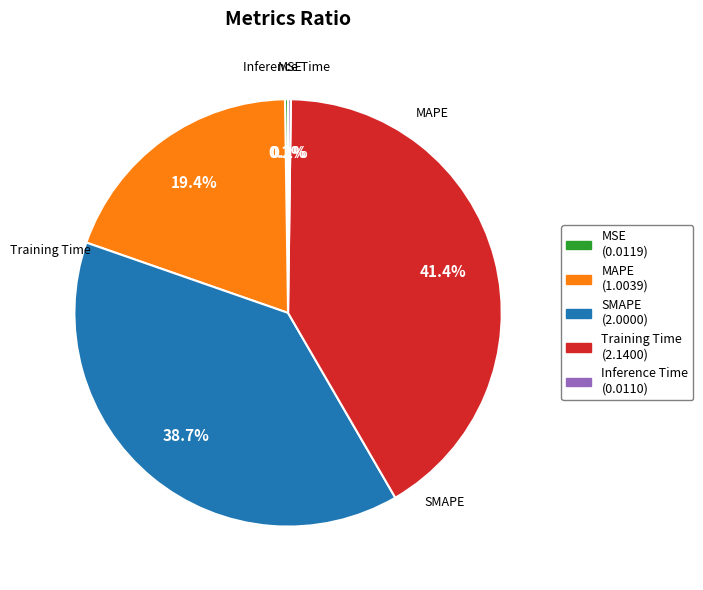

What is the ratio of the value at Training Time to the value at MAPE?

2.1